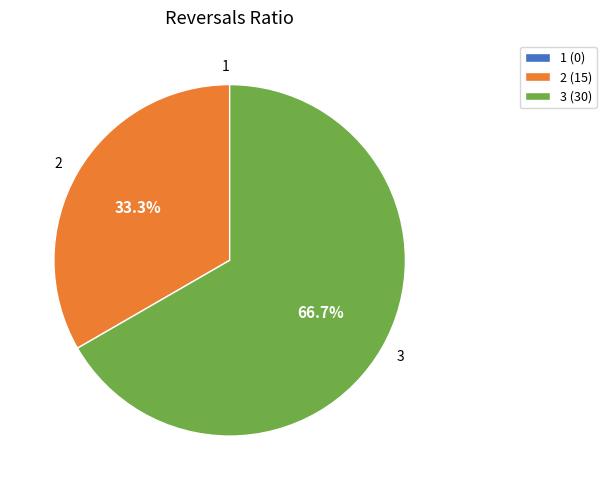

Approximately how many times larger is the value at 3 compared to 2?

2.0